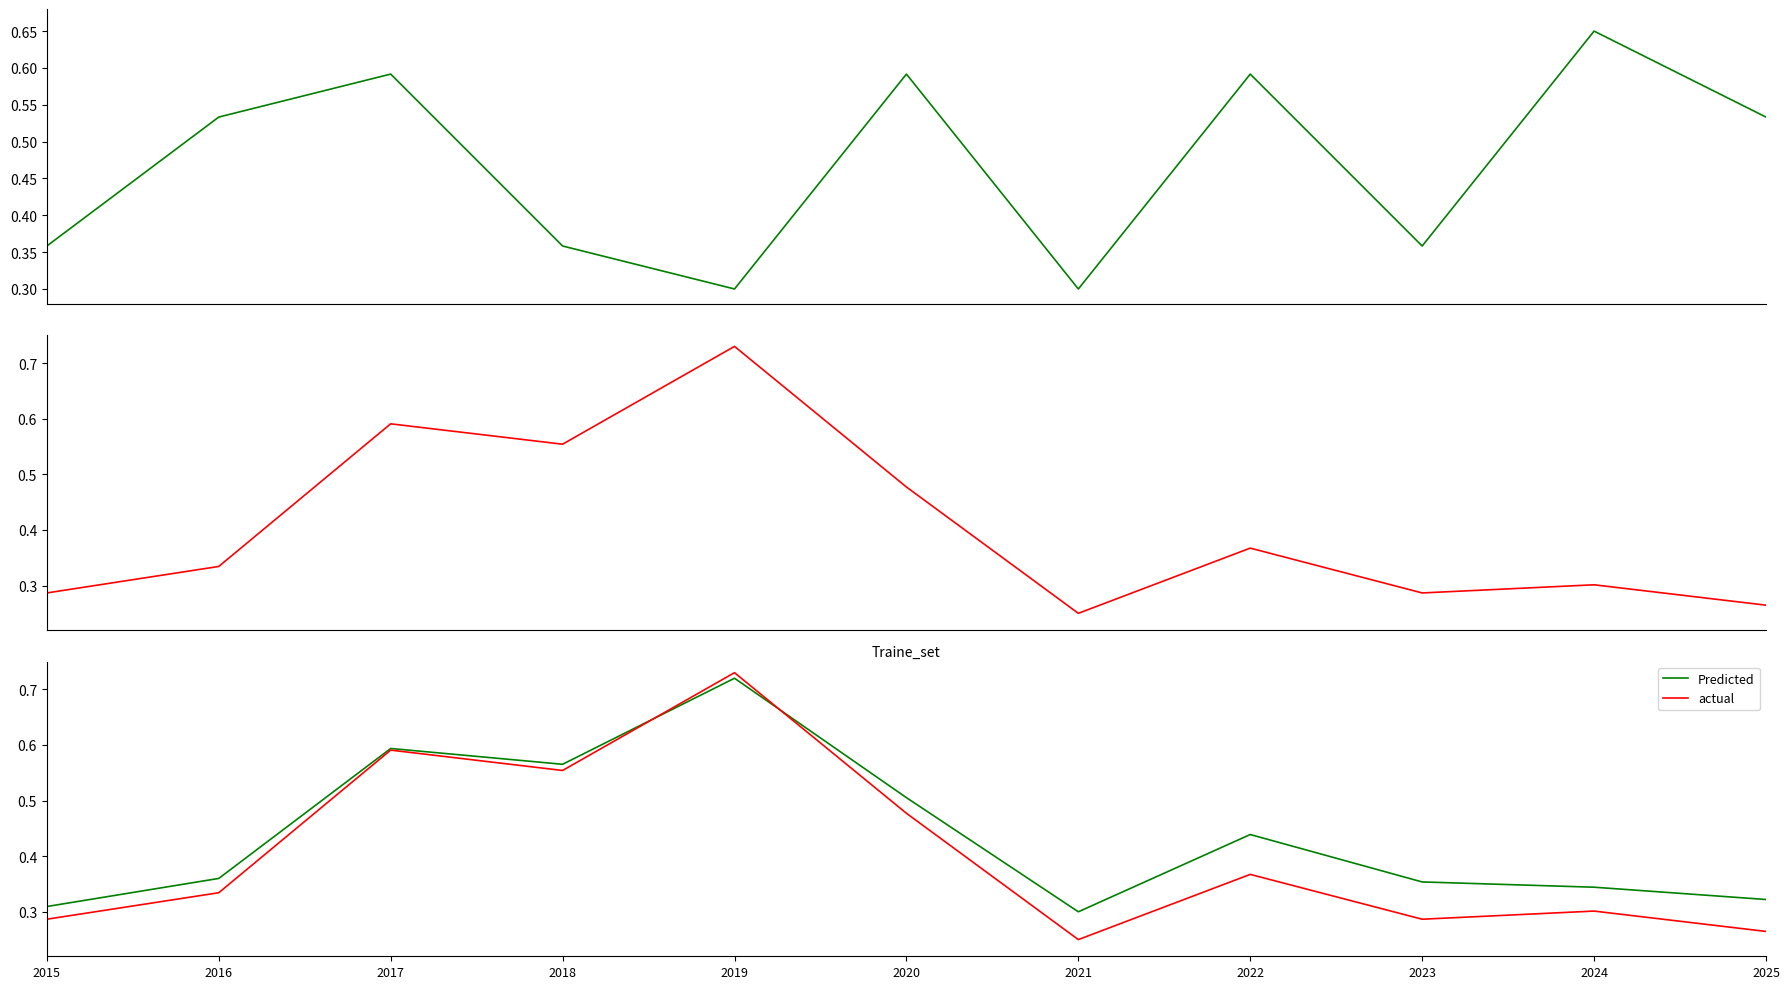

How many distinct data groups are displayed?

4